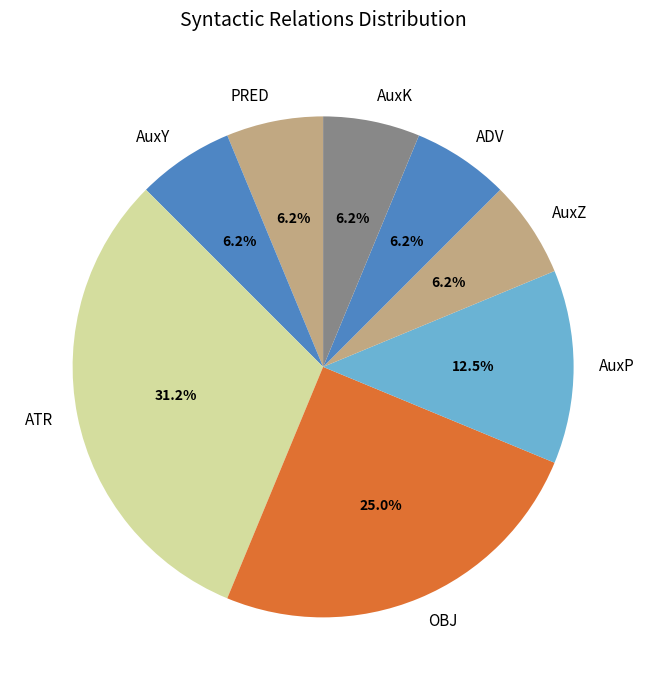

To the nearest percent, what portion does PRED represent?

6%